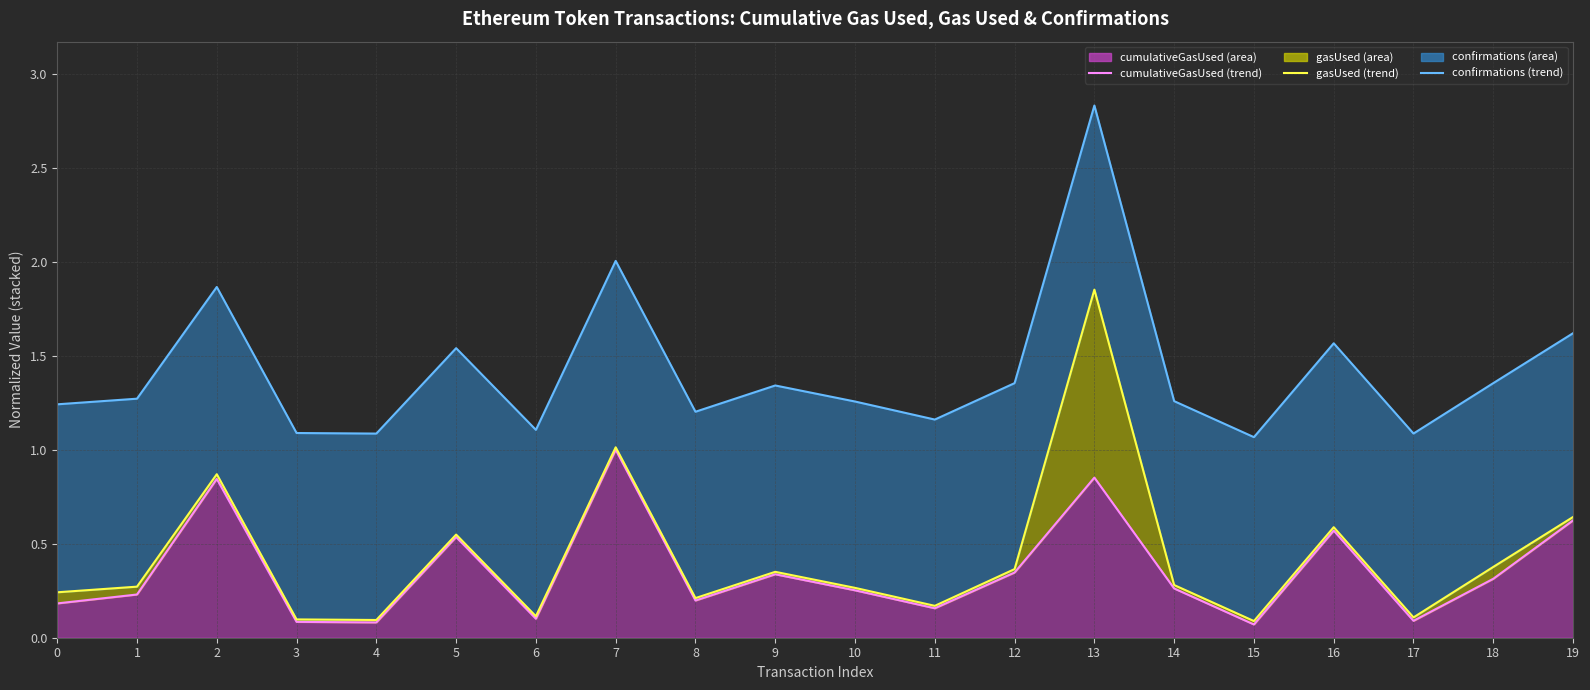

Reading left to right, transcribe all the data shown in this chart.

cumulativeGasUsed (trend): 0.2	0.2	0.8	0.1	0.1	0.5	0.1	1.0	0.2	0.3	0.3	0.2	0.3	0.9	0.3	0.1	0.6	0.1	0.3	0.6
gasUsed (trend): 0.2	0.3	0.9	0.1	0.1	0.5	0.1	1.0	0.2	0.4	0.3	0.2	0.4	1.9	0.3	0.1	0.6	0.1	0.4	0.6
confirmations (trend): 1.2	1.3	1.9	1.1	1.1	1.5	1.1	2.0	1.2	1.3	1.3	1.2	1.4	2.8	1.3	1.1	1.6	1.1	1.4	1.6